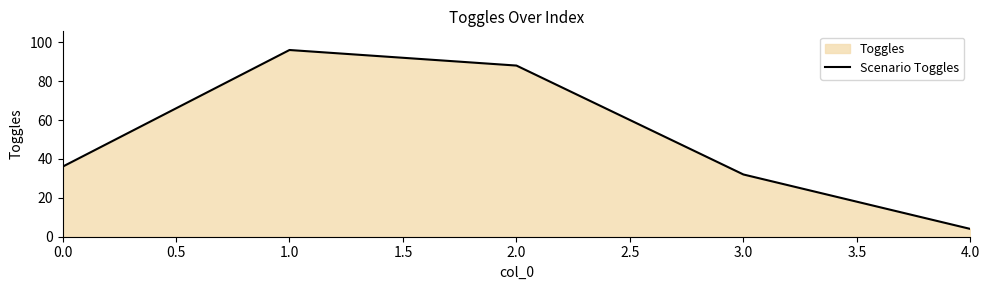

The chart shows a value of 32 at 1.0. True or false?

False